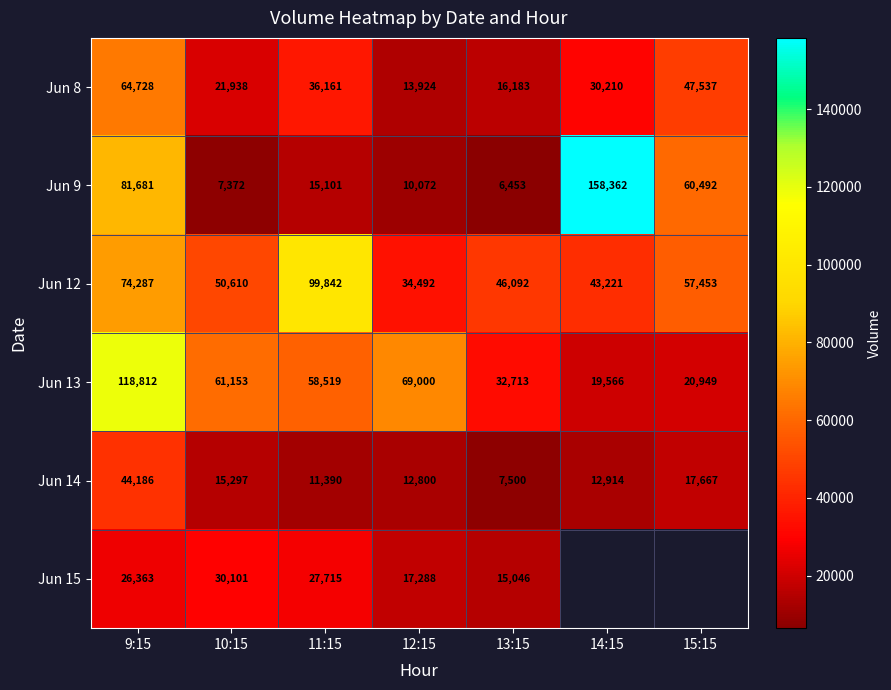

At which label is Jun 9 closest to 82407?

9:15